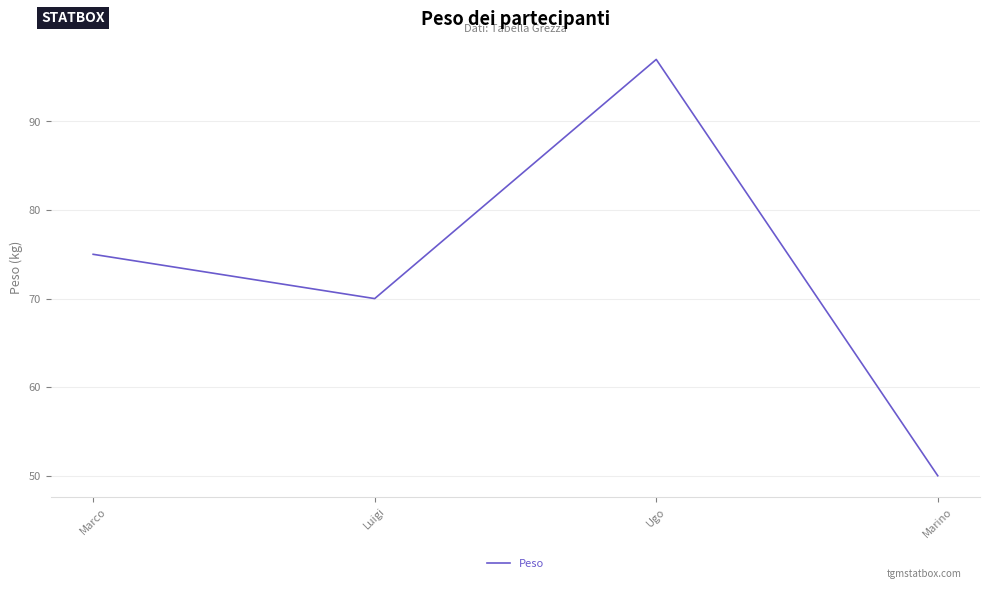

Count the number of categories in the chart.

4